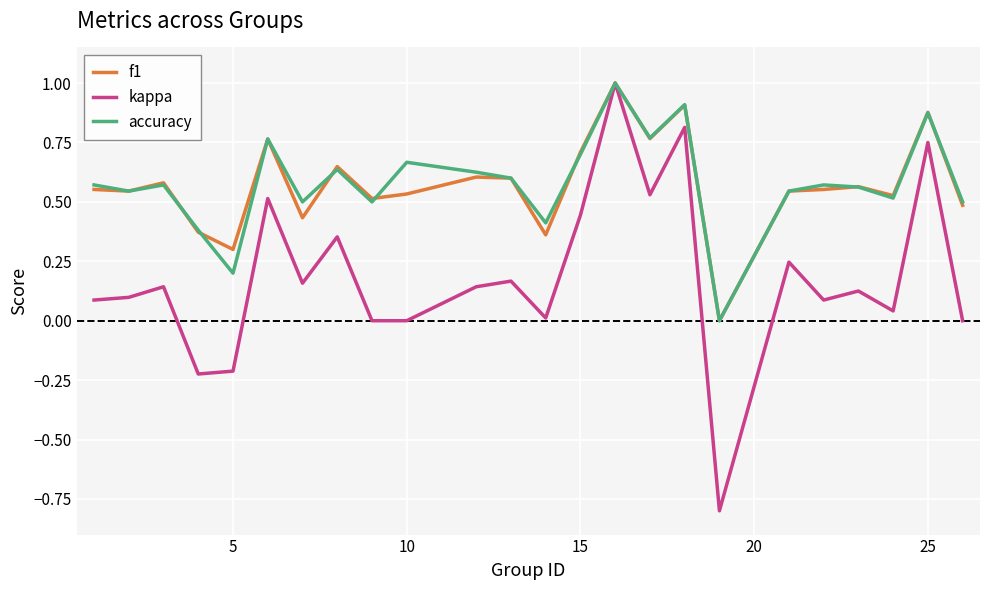

What is the difference between the maximum and minimum values in the kappa series?

1.8